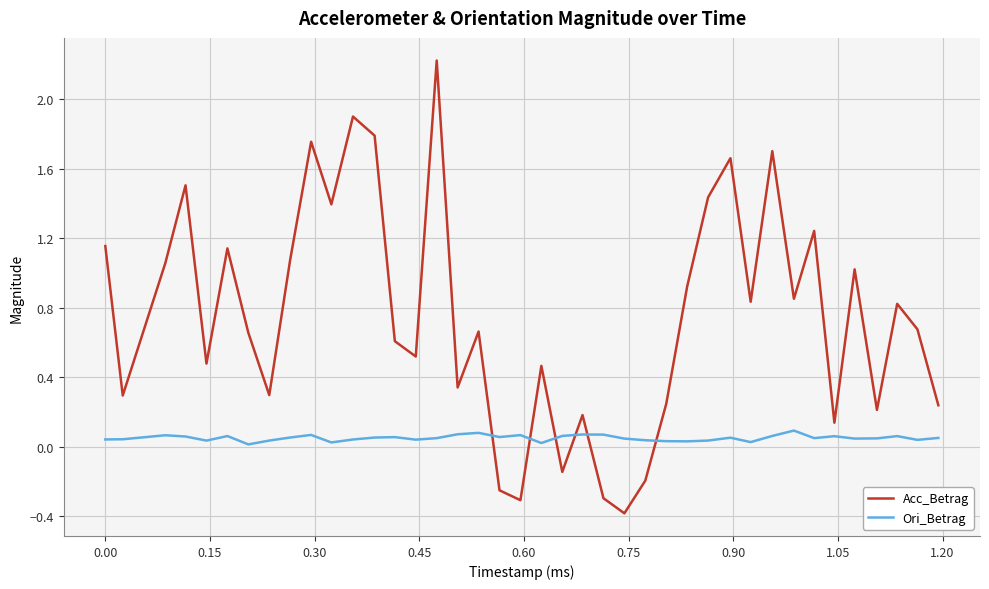

List the series in order of their peak value, lowest first.

Ori_Betrag, Acc_Betrag